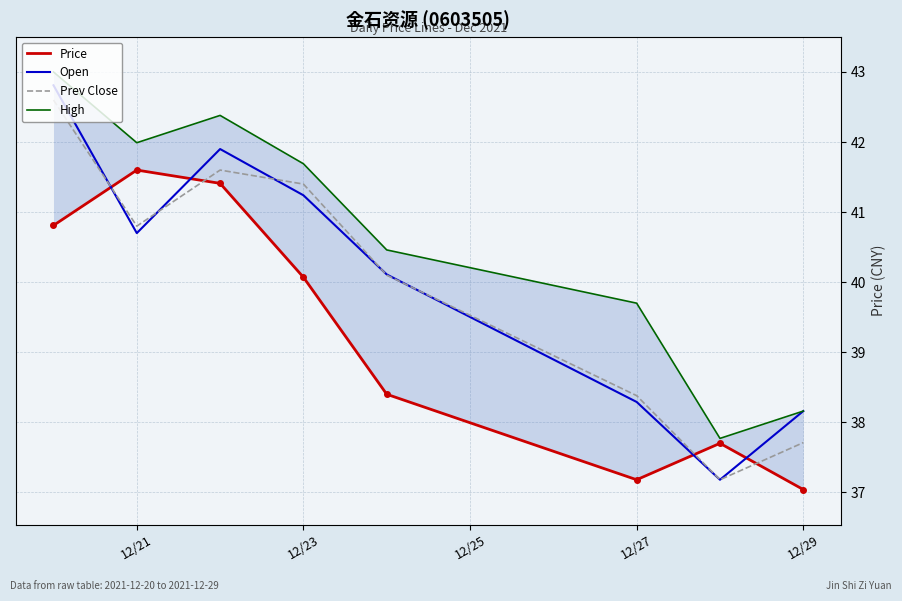

At which label is Prev Close closest to 39?

12/27